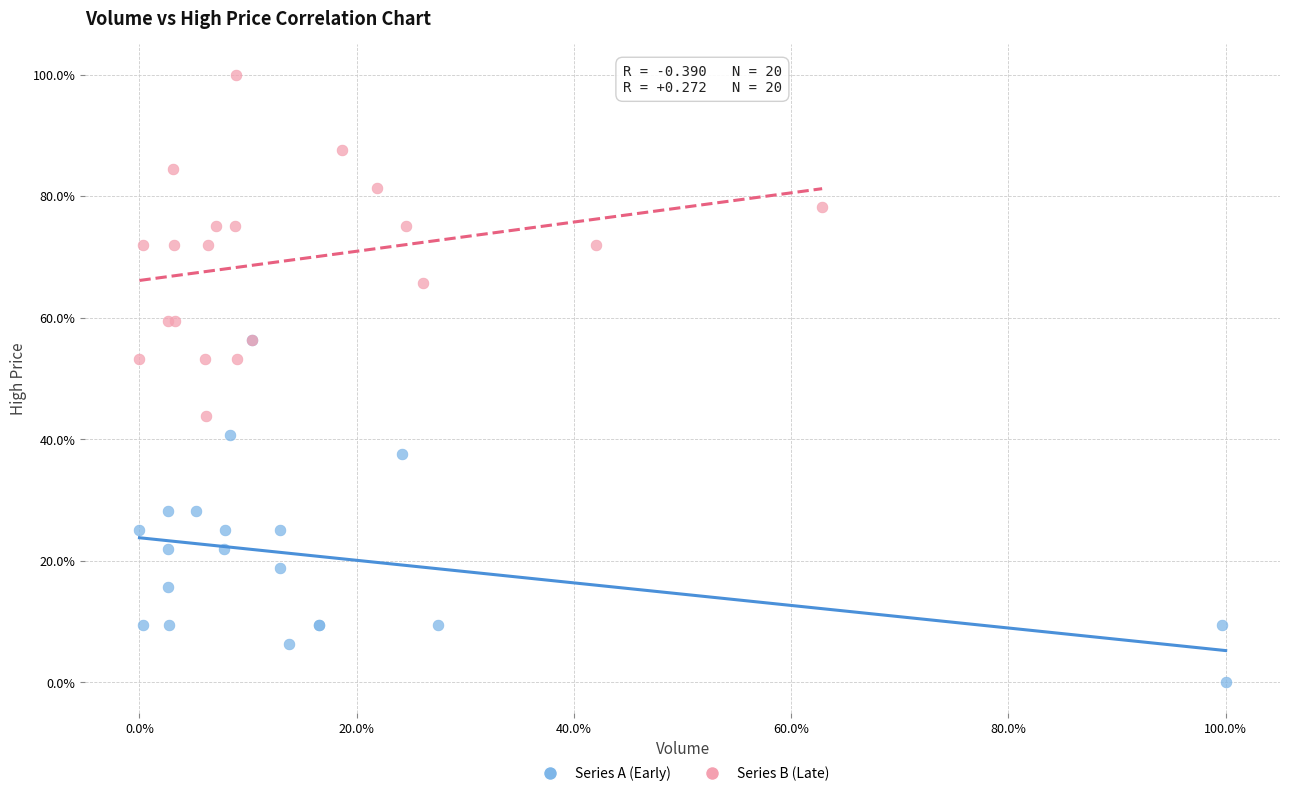

Which series contains the lowest Y value?

Series A (Early)